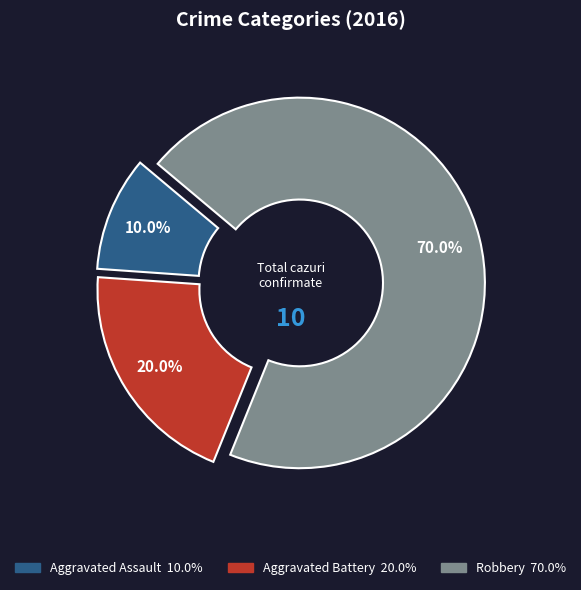

Between Aggravated Battery and Aggravated Assault, which is larger?

Aggravated Battery